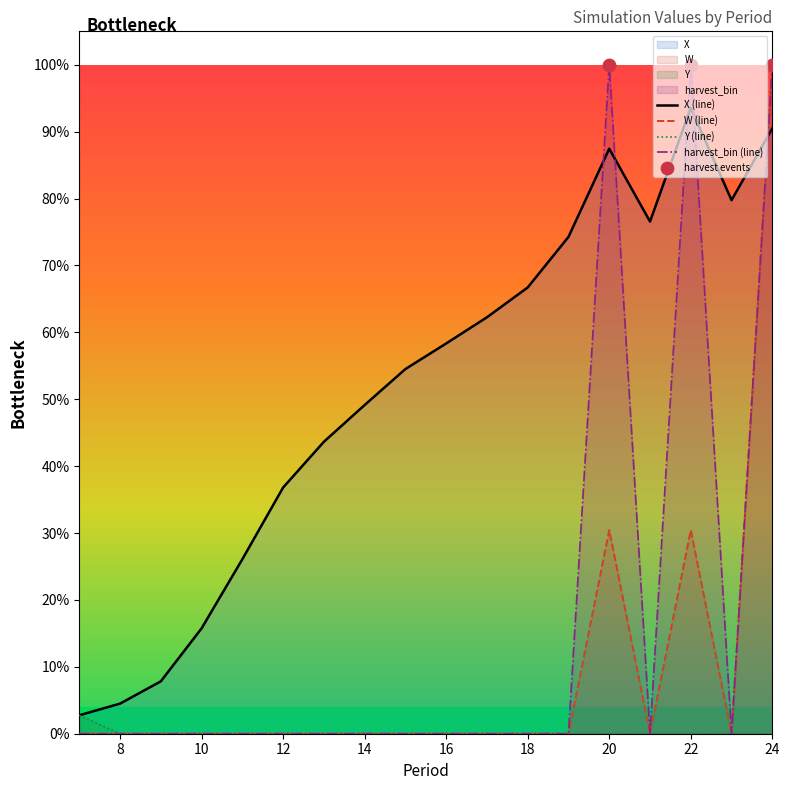

What are all the series names shown in the legend?

X, W, Y, harvest_bin